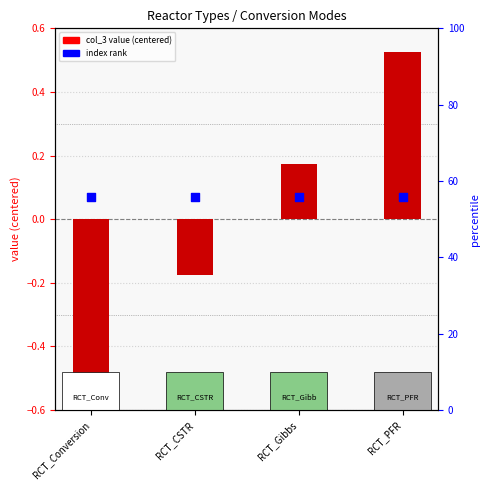

Which series has the largest total across all categories?

index rank